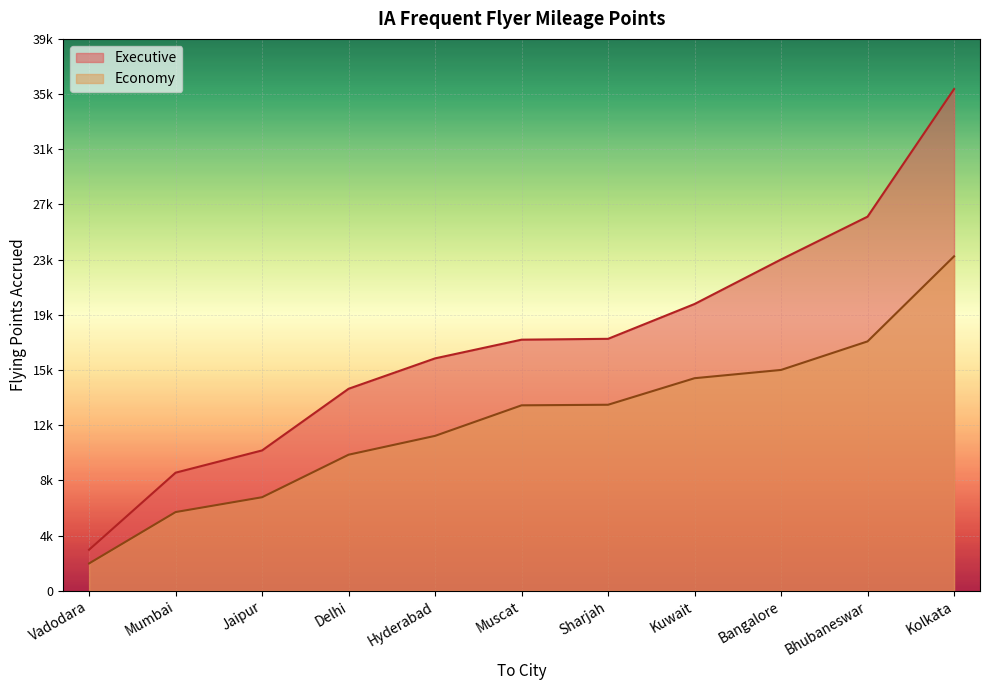

What is the approximate value of Executive at Mumbai, to the nearest 50?

8300